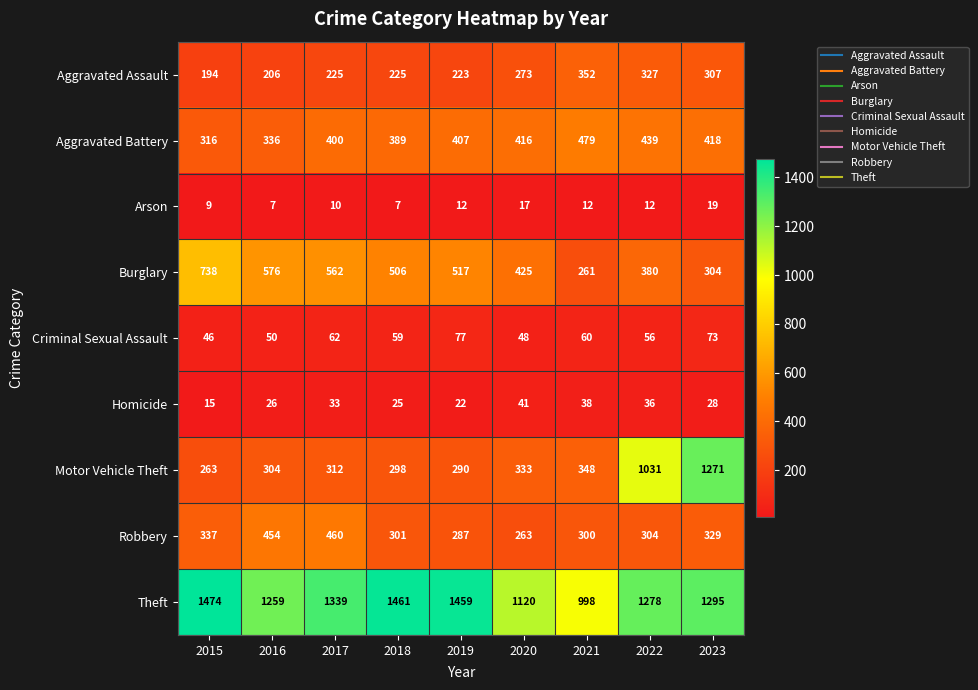

The Arson series shows 12 at 2021. True or false?

True